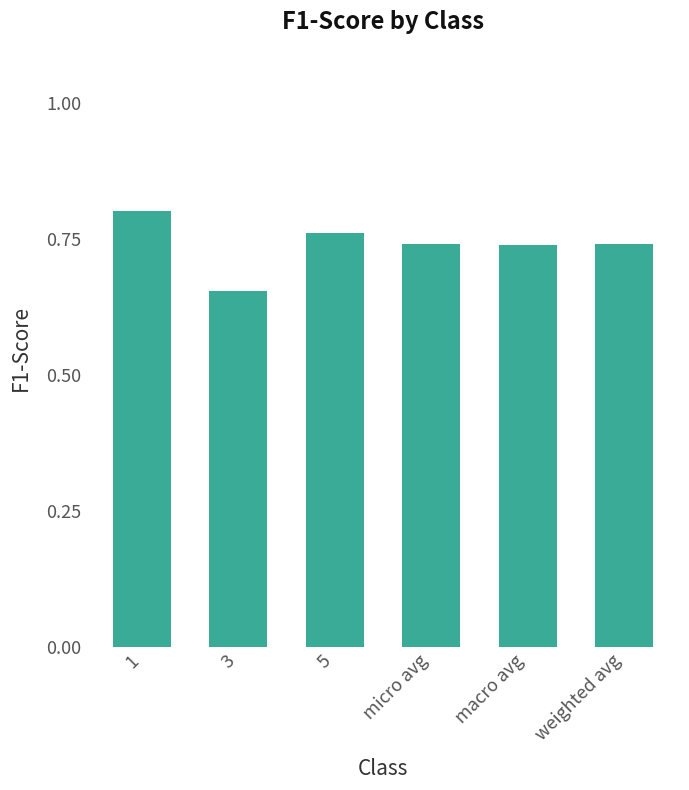

Between macro avg and 1, which is larger?

1